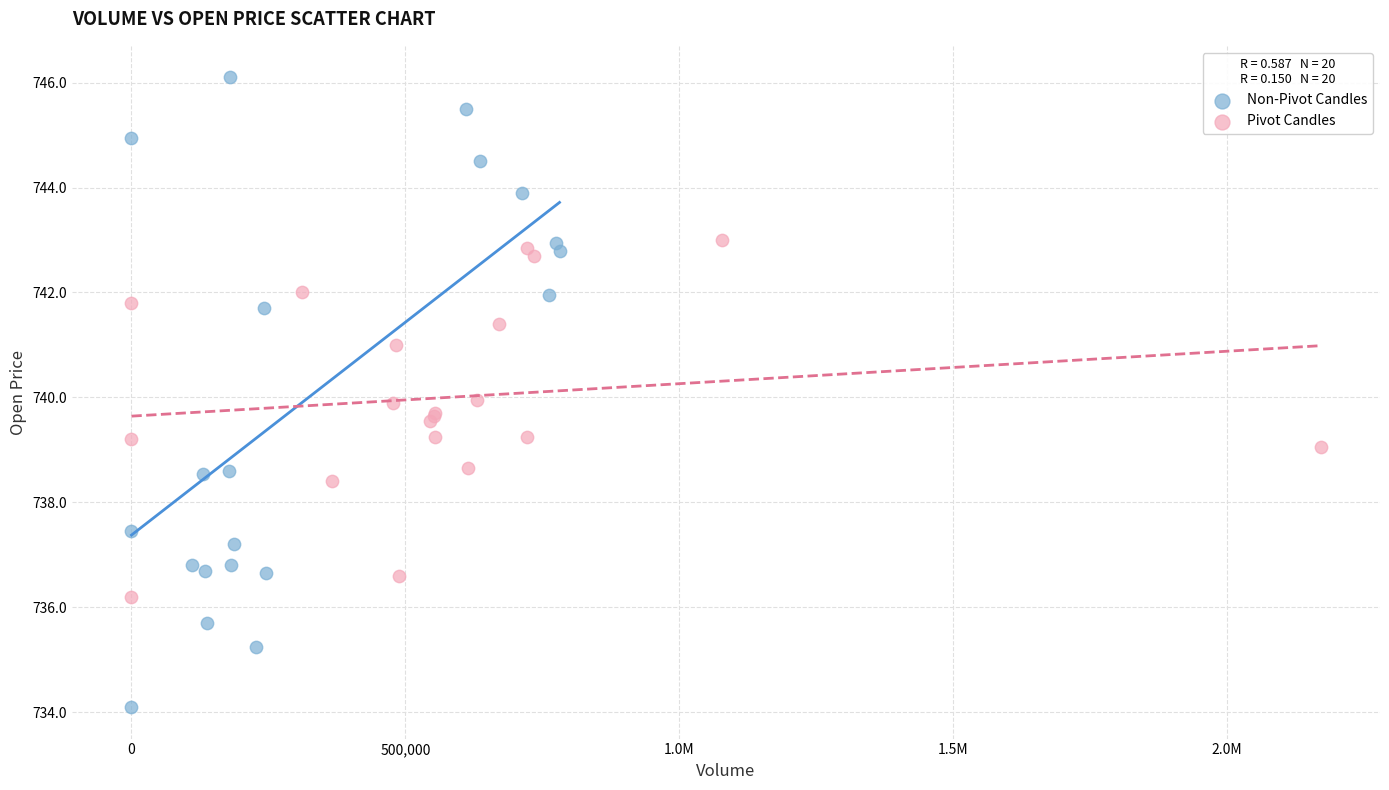

Which series reaches the minimum Y coordinate?

Non-Pivot Candles